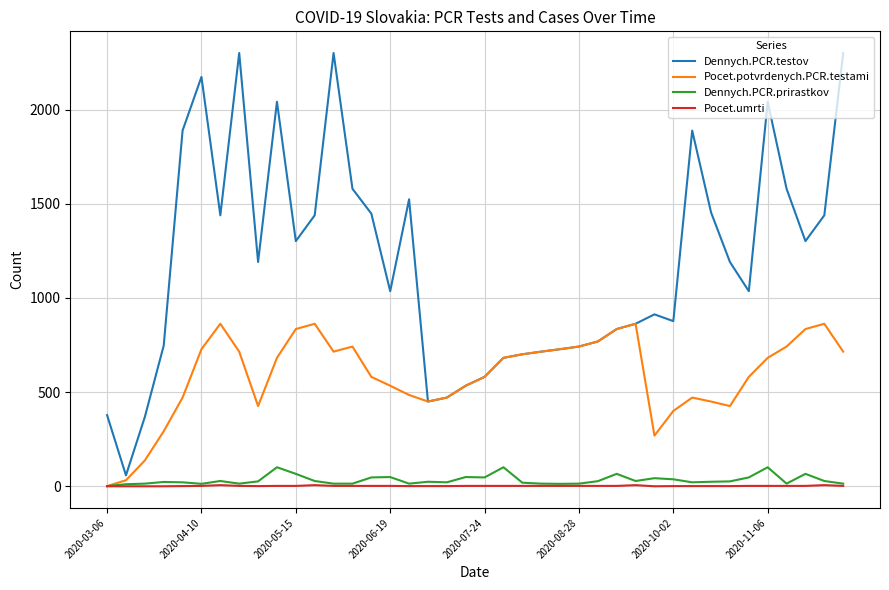

What is the greatest value displayed?

2301